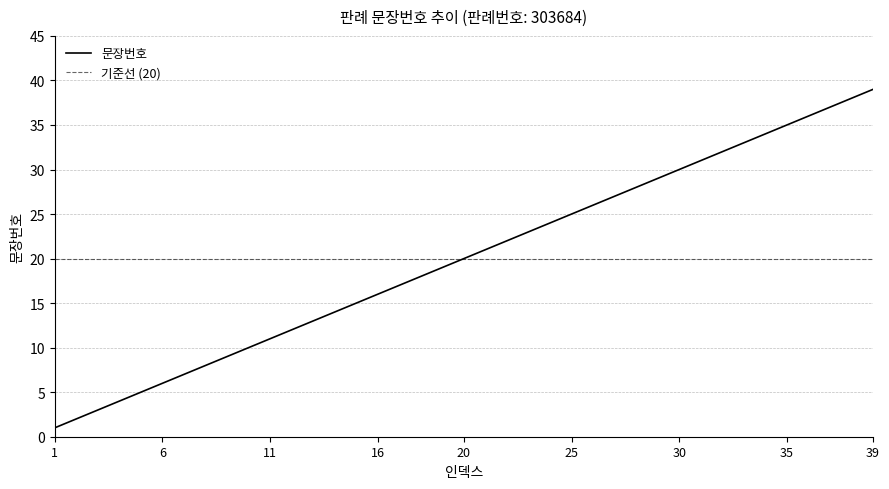

What is the sum of the values at 39 and 28?

67